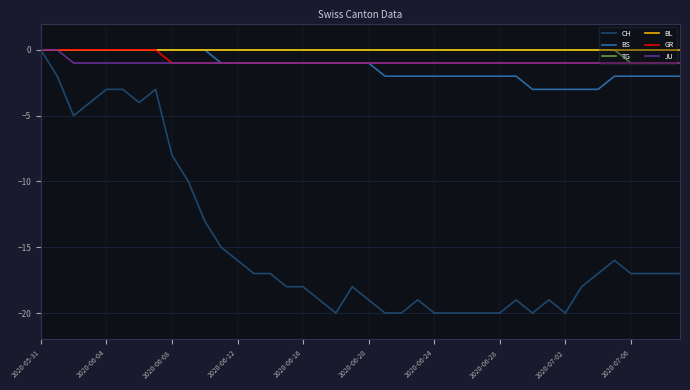

Which series has the widest spread of values?

CH